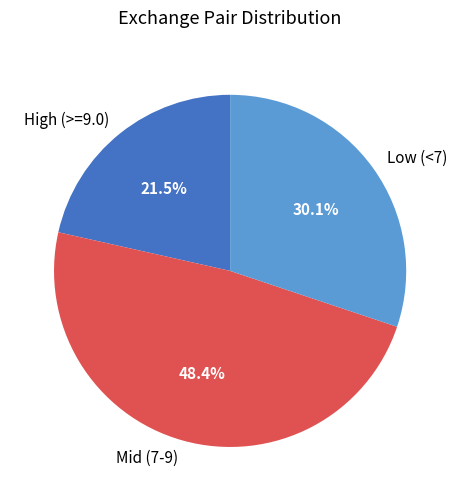

What portion of the pie excludes Low (<7)?

69.9%